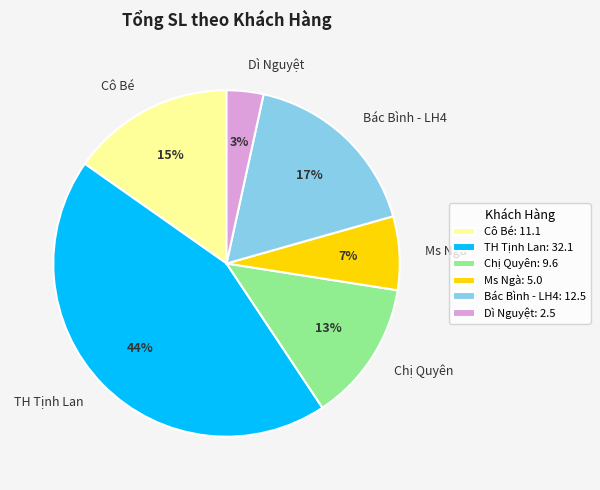

Rank the categories by value from highest to lowest.

TH Tịnh Lan, Bác Bình - LH4, Cô Bé, Chị Quyên, Ms Ngà, Dì Nguyệt